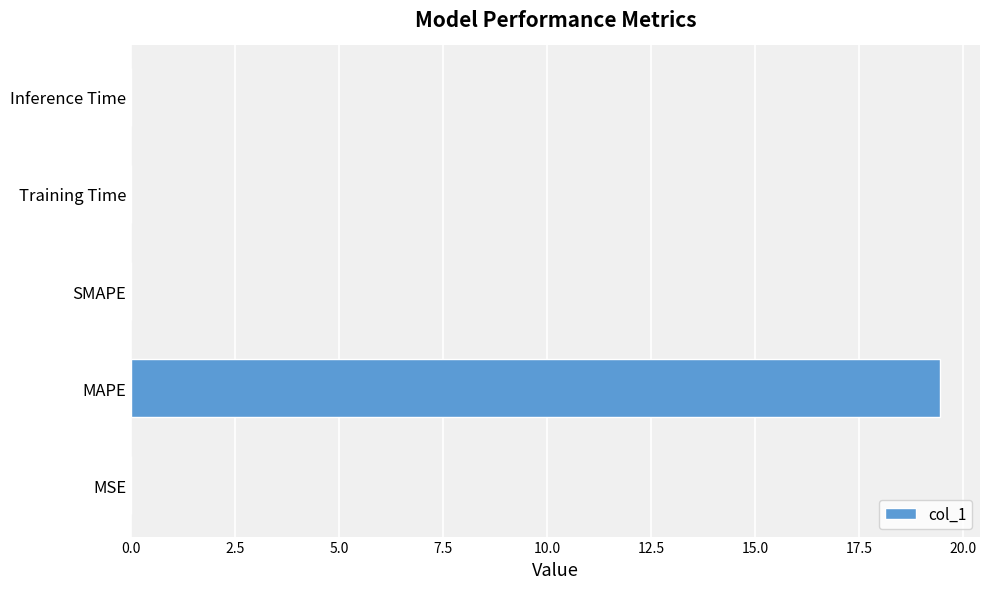

How many distinct data groups are displayed?

1